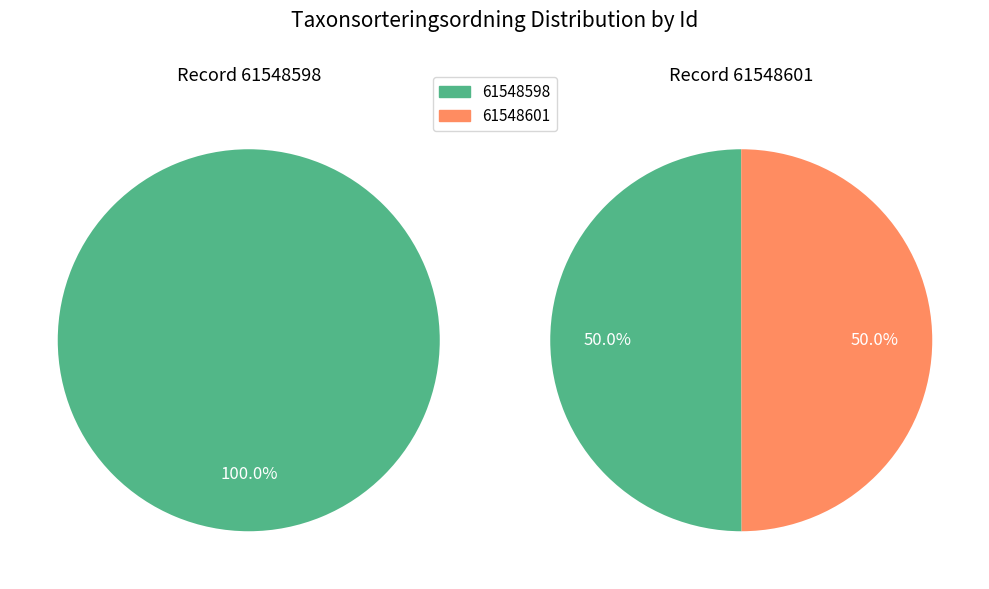

Rank the categories by value from highest to lowest.

61548598, 61548601